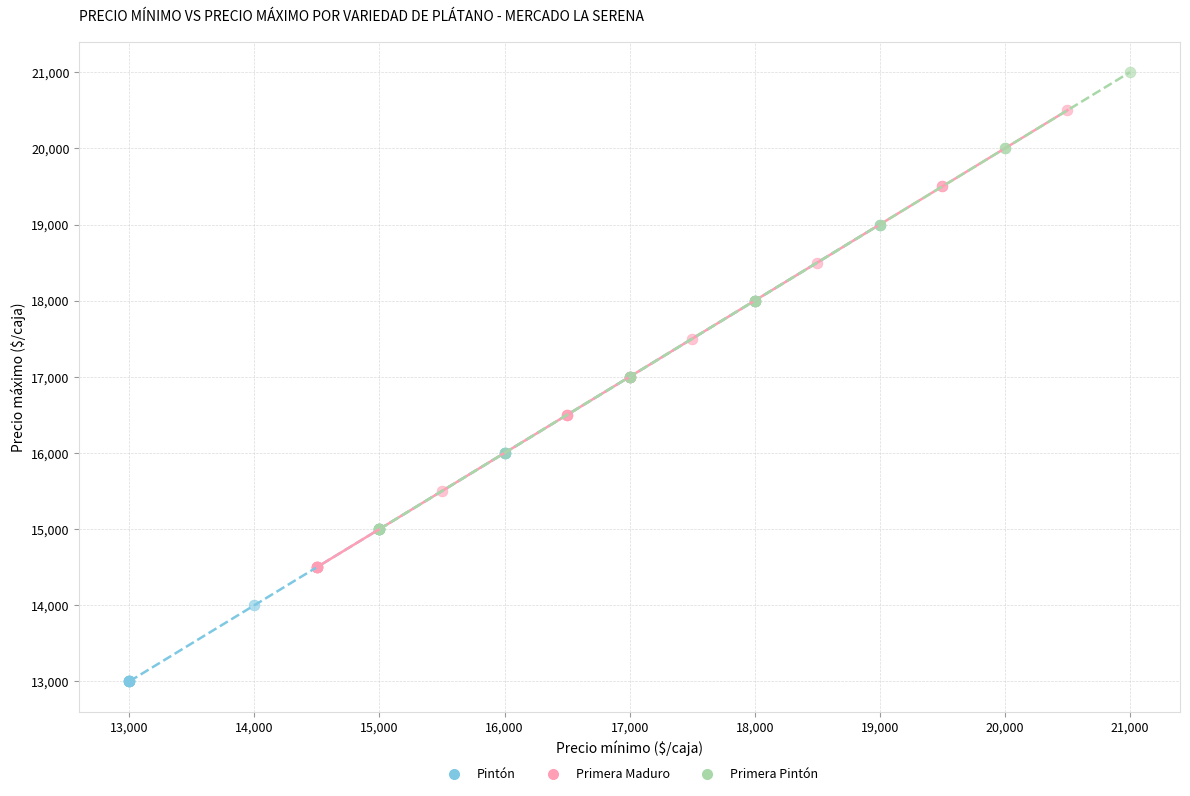

Which series reaches the maximum Y coordinate?

Primera Pintón